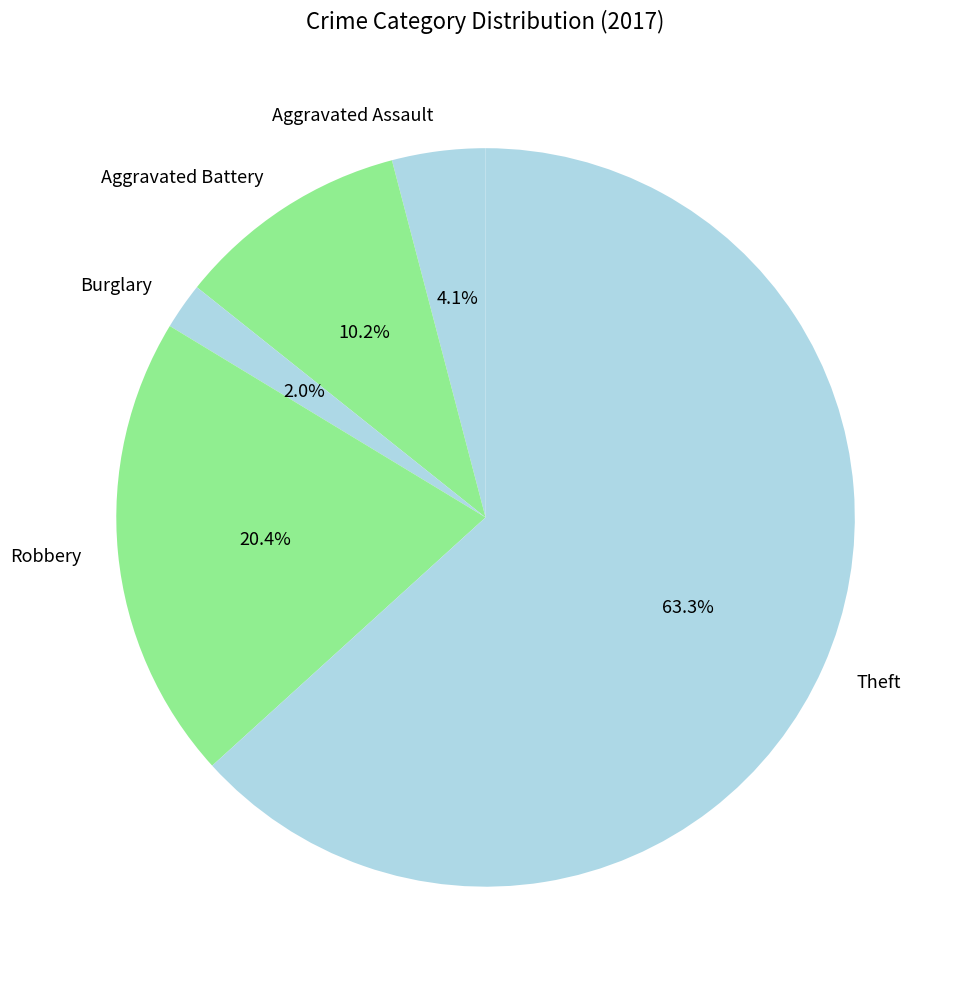

How many segments does this pie chart have?

5